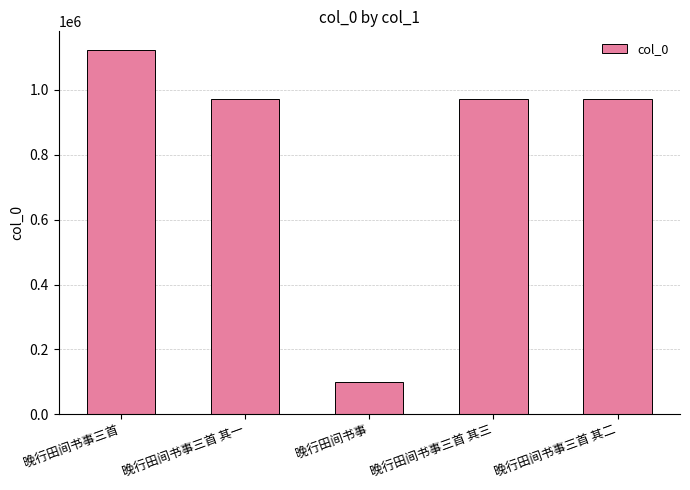

Read the value at 晚行田间书事三首 其三, to the nearest 10.

971800